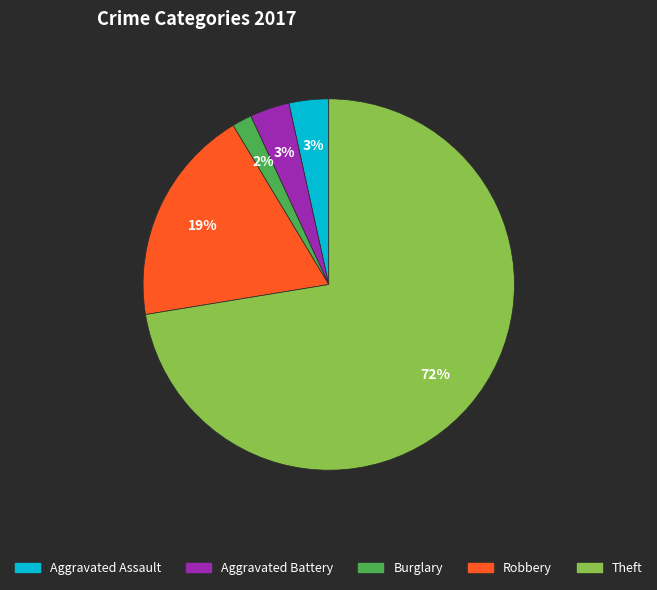

To the nearest percent, what is the difference between the largest and smallest slice percentages?

71%